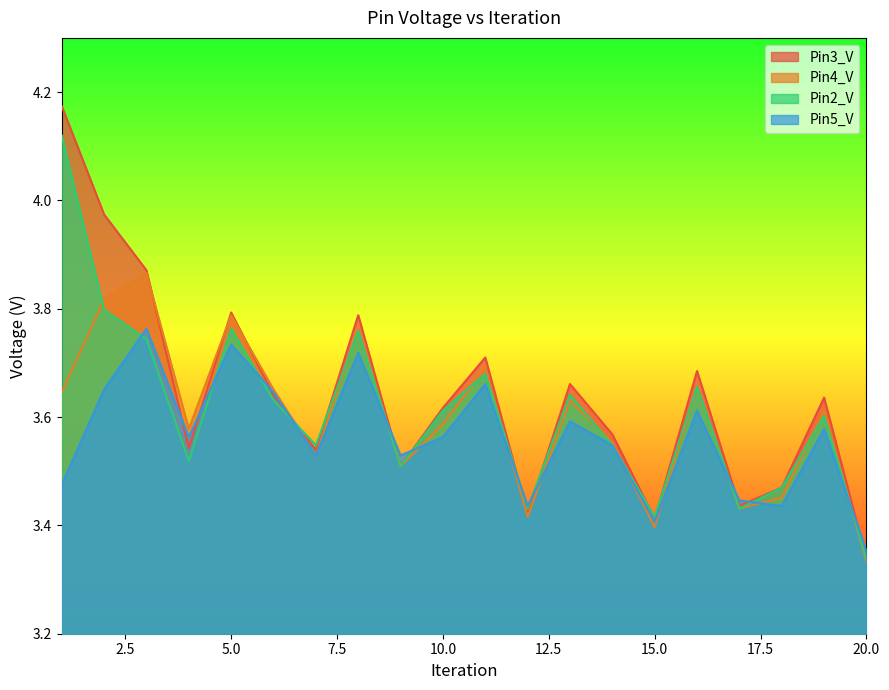

Rank the series by their average value, from highest to lowest.

Pin3_V, Pin2_V, Pin4_V, Pin5_V